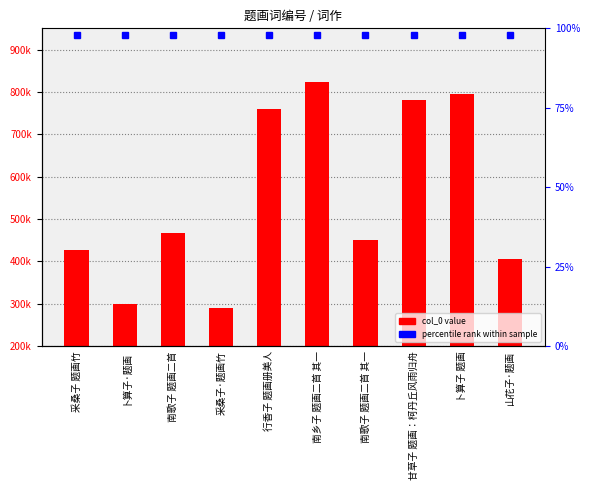

Reading left to right, extract all data points from this chart.

采桑子 题画竹=427394	卜算子·题画=300474	南歌子 题画二首=467791	采桑子·题画竹=291116	行香子 题画册美人=758980	南乡子 题画二首 其一=823488	南歌子 题画二首 其一=450695	甘草子 题画：柯丹丘风雨归舟=780563	卜算子 题画=795495	山花子·题画=404862